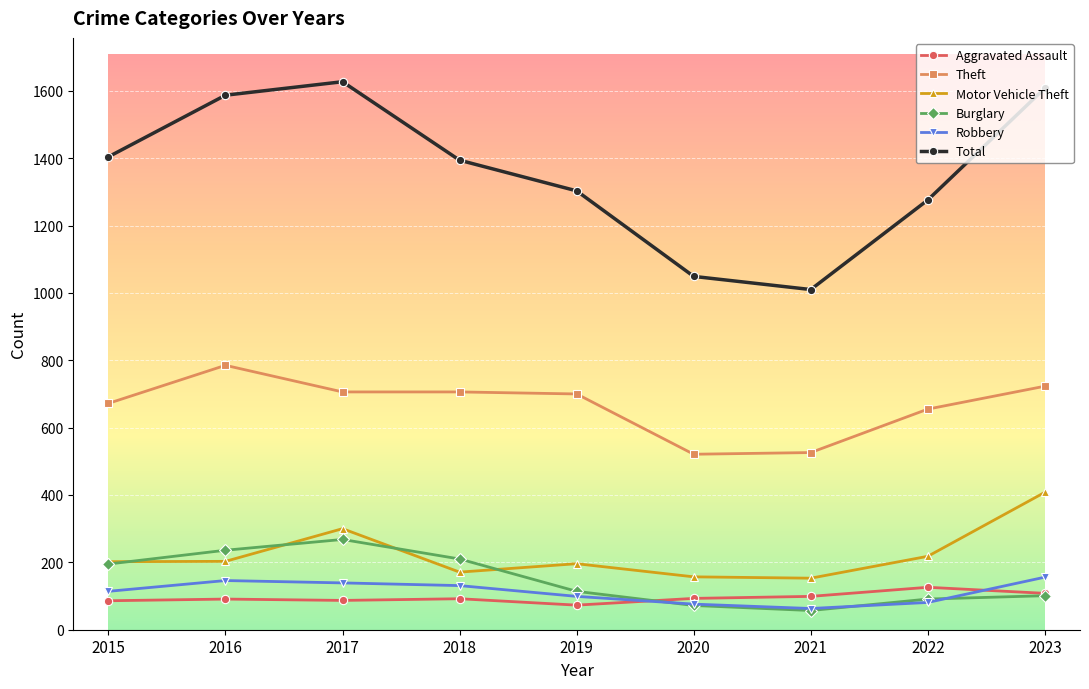

The value of Burglary at 2017 is 137. True or false?

False